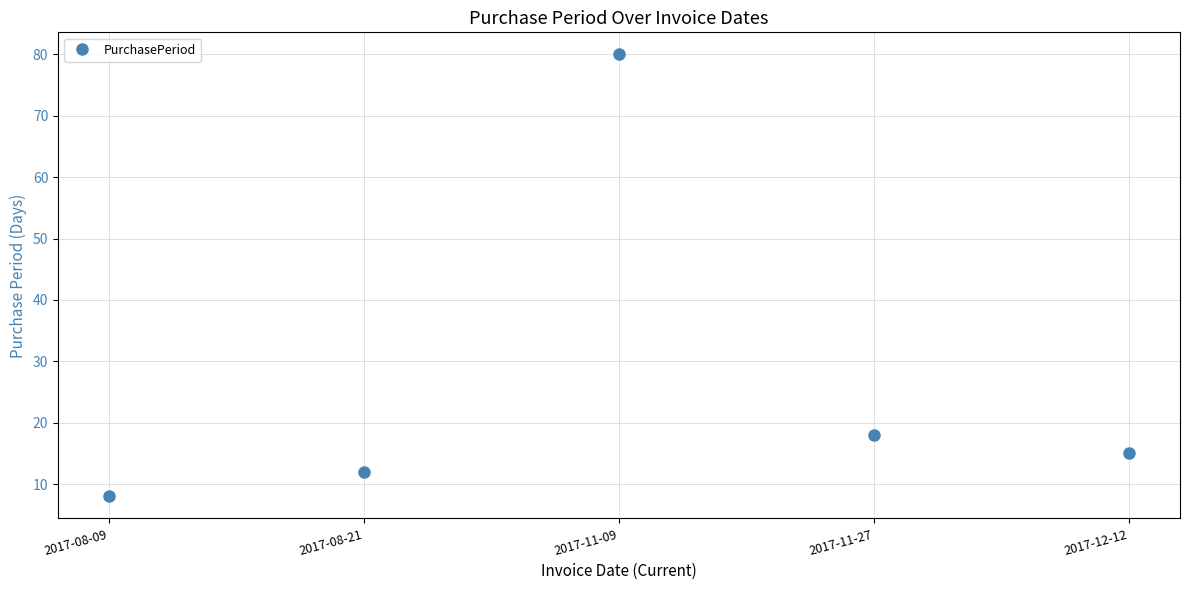

List the labels in order of value, largest first.

2017-11-09, 2017-11-27, 2017-12-12, 2017-08-21, 2017-08-09